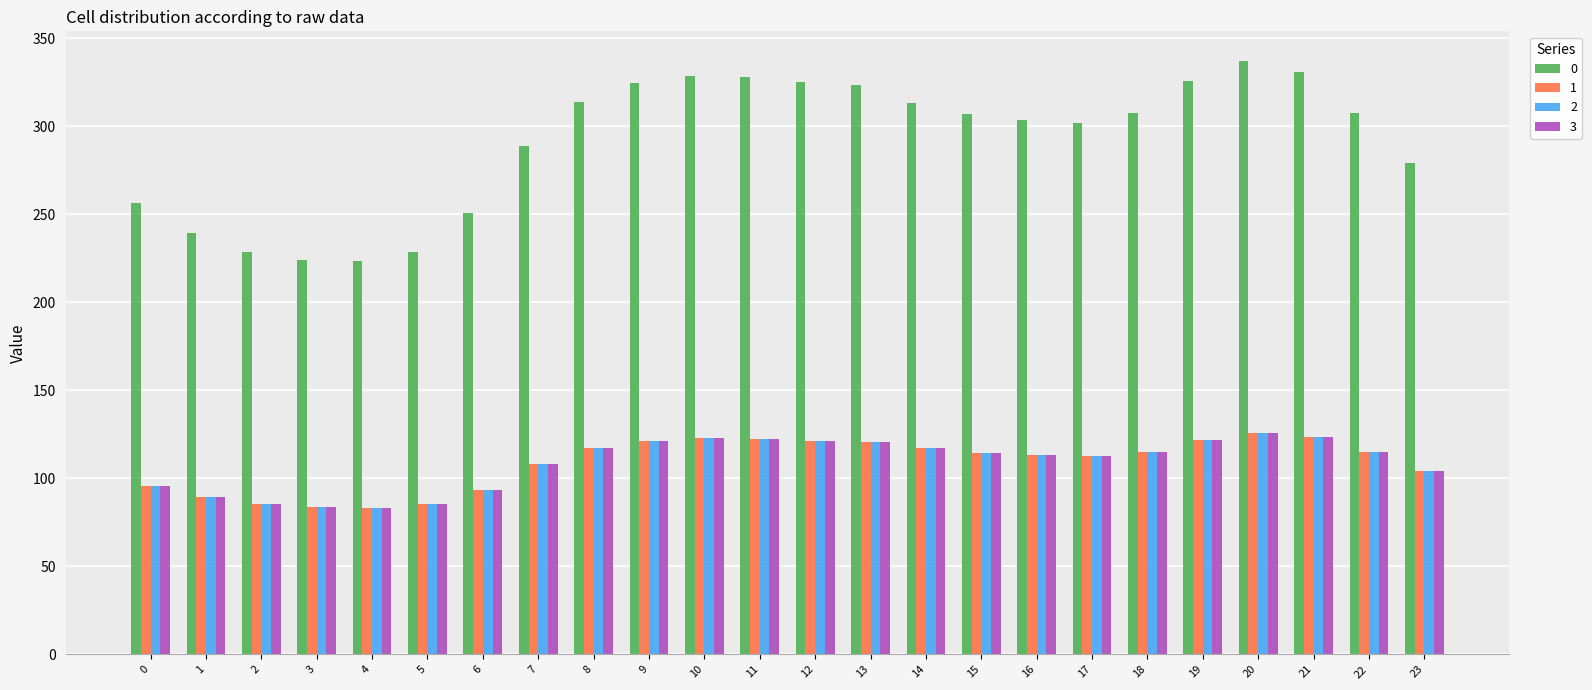

What is the greatest value displayed?

337.2